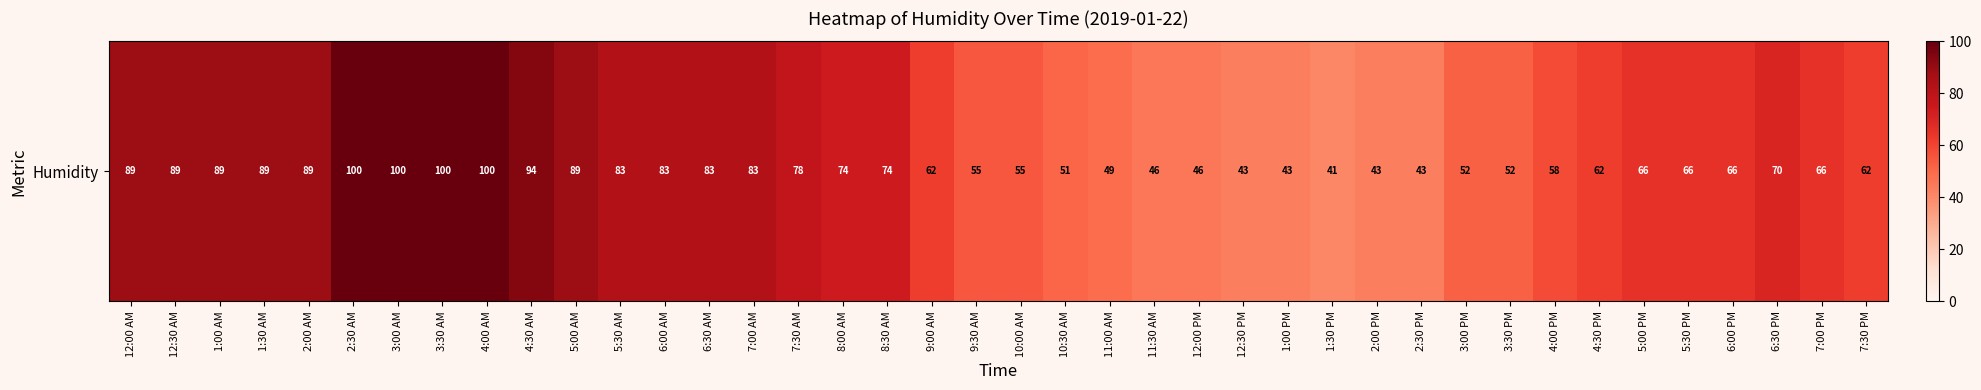

True or false: the data shows 89 at 1:00 AM.

True